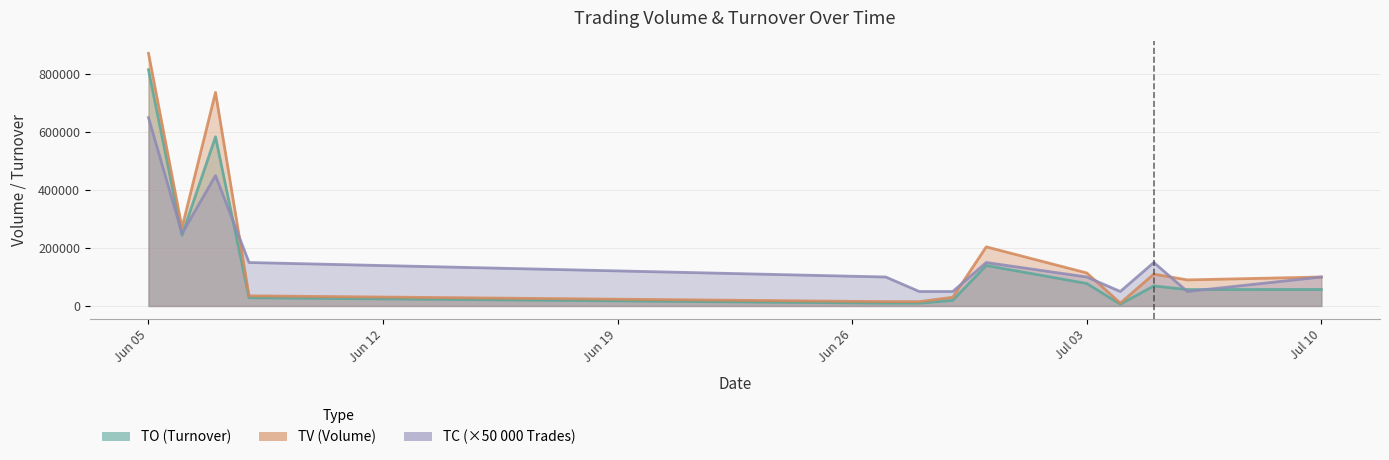

What is the minimum value shown in the chart?

6200